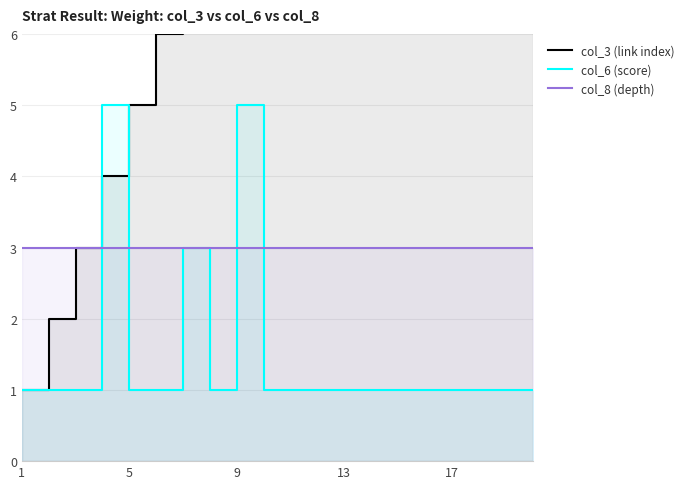

Does the chart have visible grid lines?

Yes